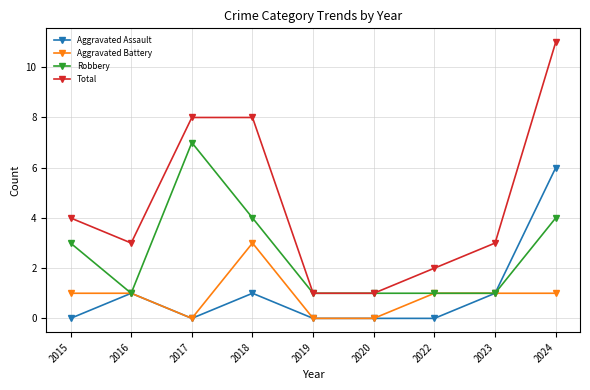

Which series has the largest range (max minus min)?

Total